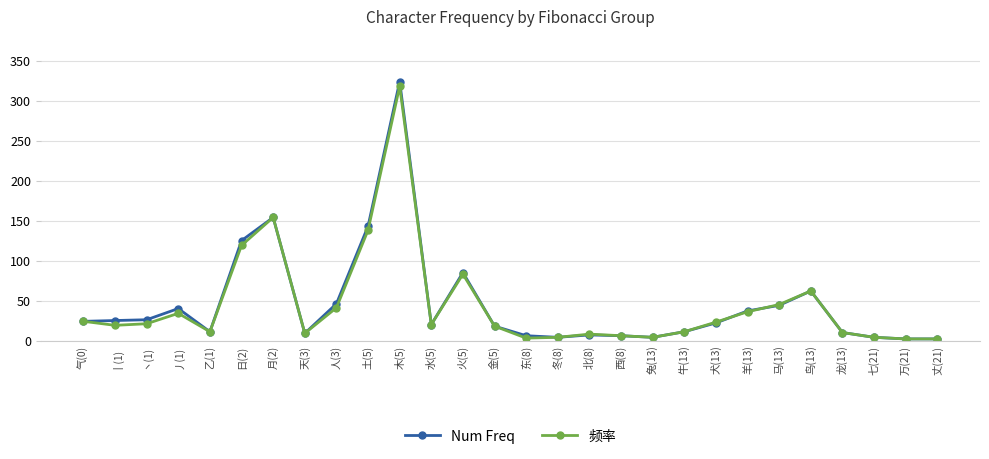

What is the difference between the maximum and minimum values in the 频率 series?

316